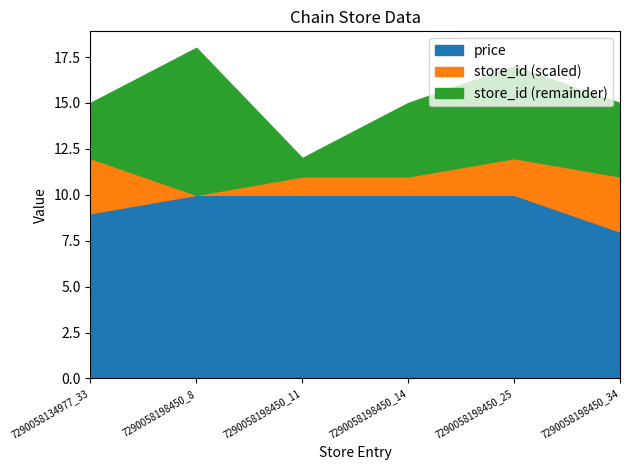

What is the average value of the store_id series?

21